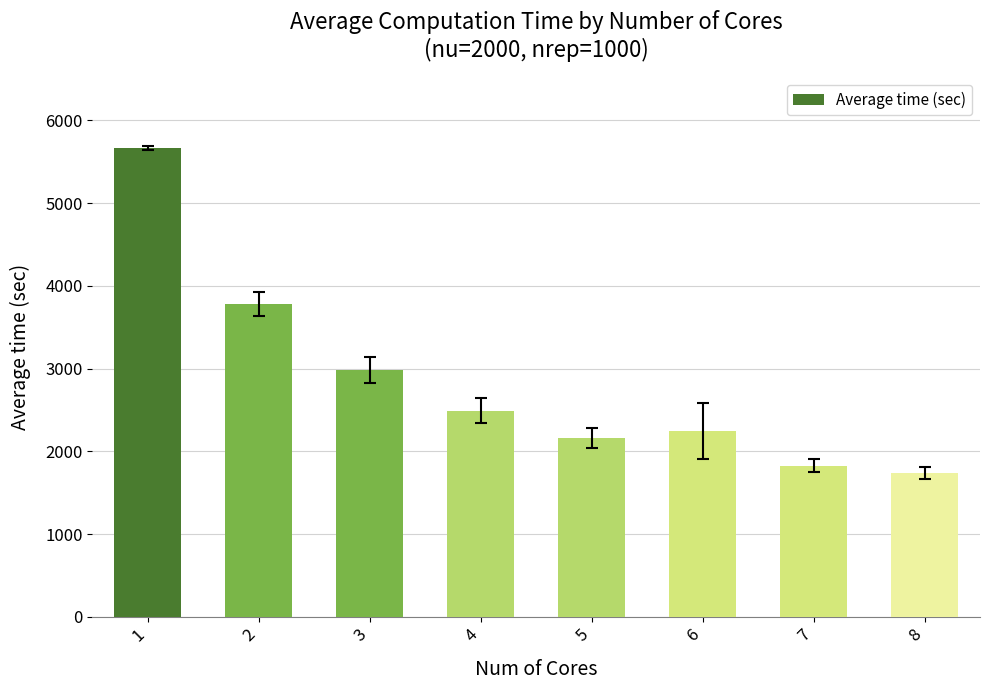

List the labels in order of value, largest first.

1, 2, 3, 4, 6, 5, 7, 8